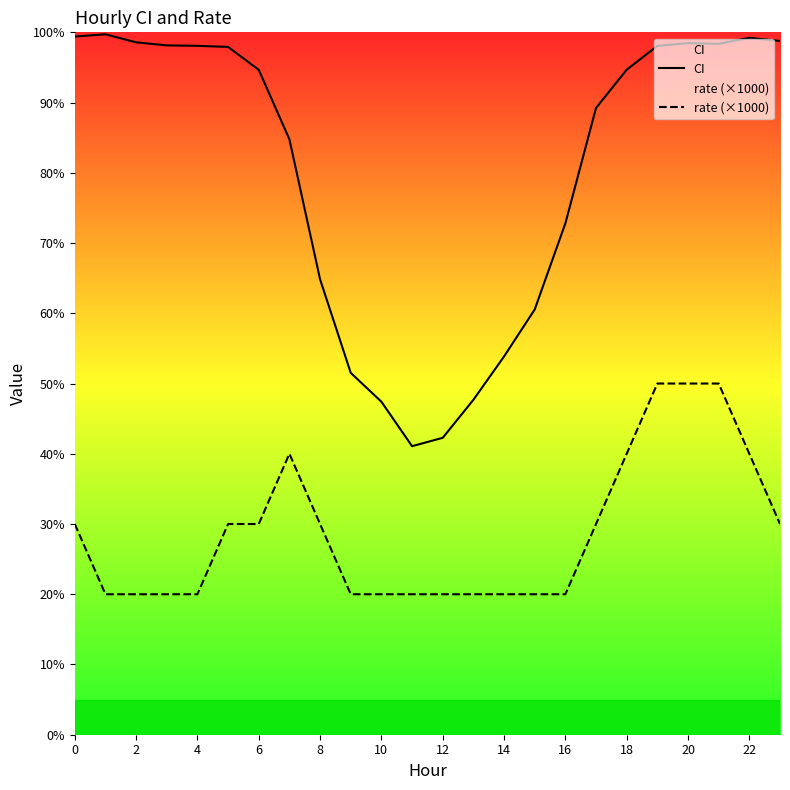

True or false: CI has a value of 140.4 at 4.

False